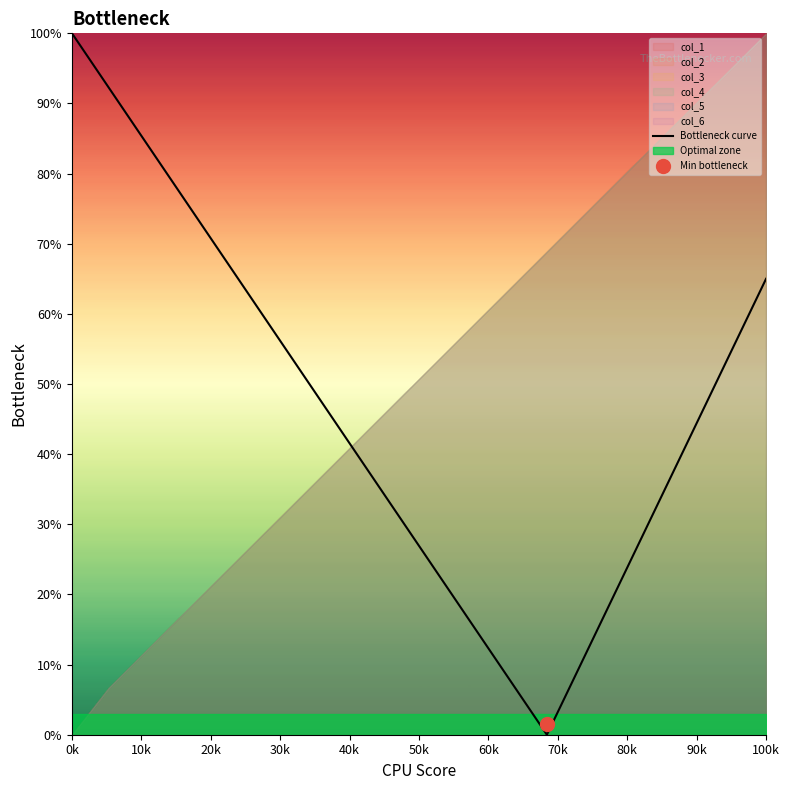

Where does the data first go above 46?

0k